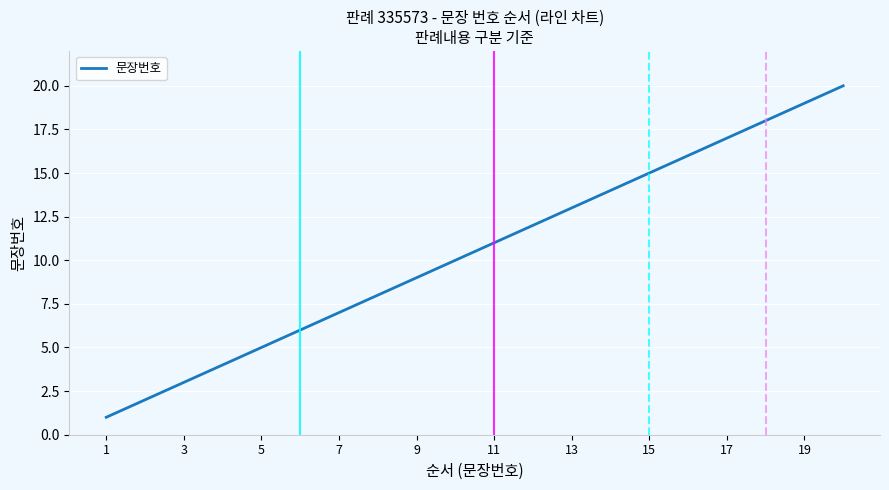

What is the difference between the maximum and minimum values?

19